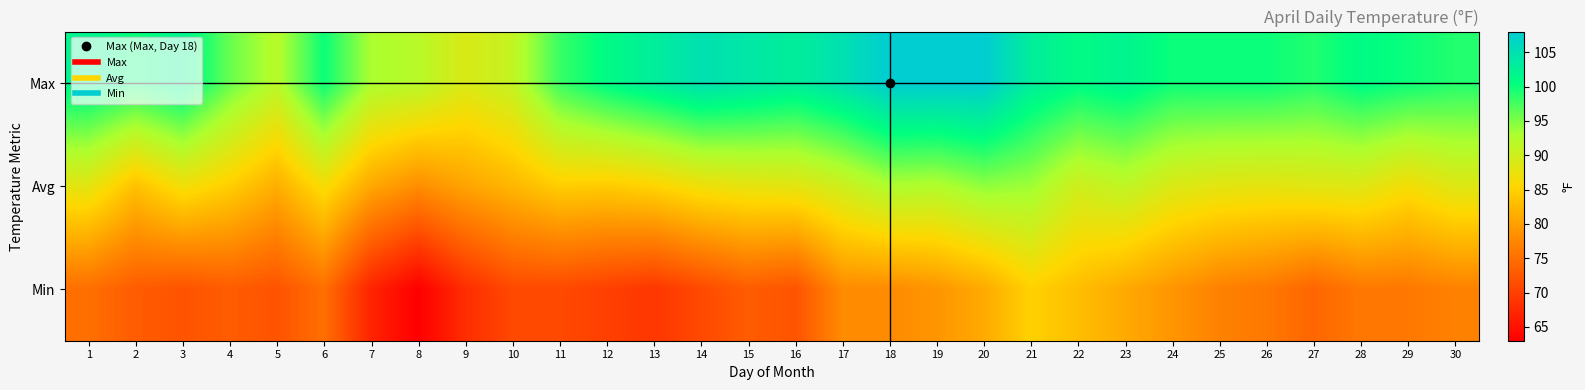

At which category is the sum across all series the highest?

20